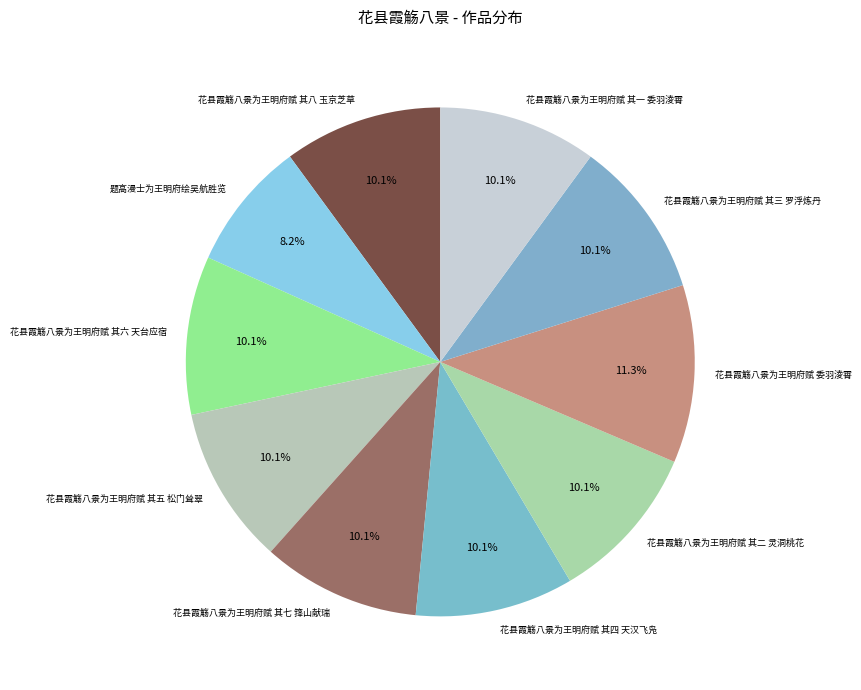

Approximately how many times larger is the value at 花县霞觞八景为王明府赋 其七 箨山献瑞 compared to 花县霞觞八景为王明府赋 其一 委羽淩霄?

1.0